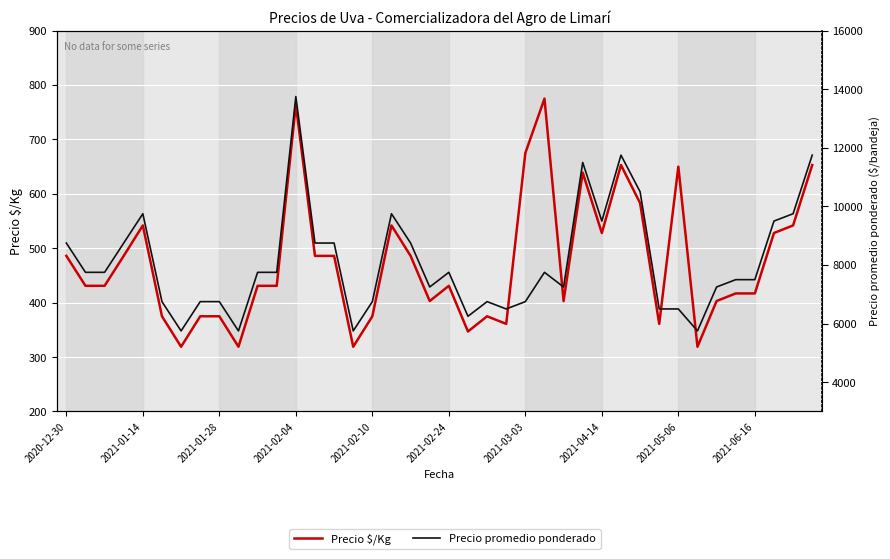

What is the difference between the maximum and minimum values in the Precio $/Kg series?

456